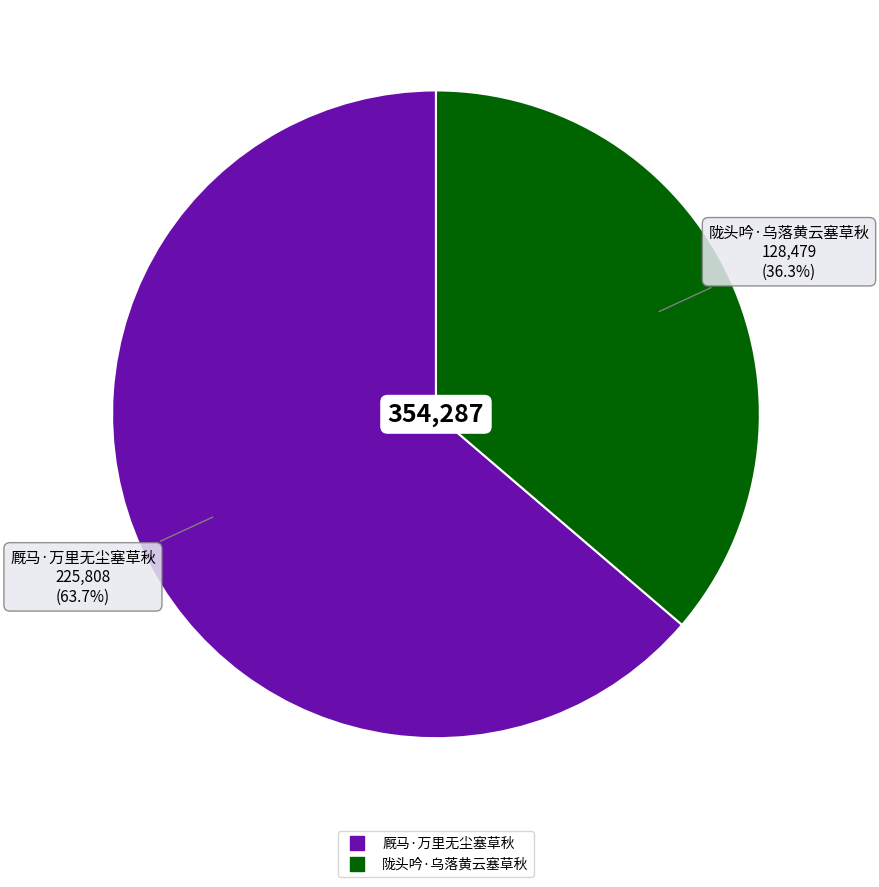

What is the ratio of the value at 厩马·万里无尘塞草秋 to the value at 陇头吟·乌落黄云塞草秋?

1.8